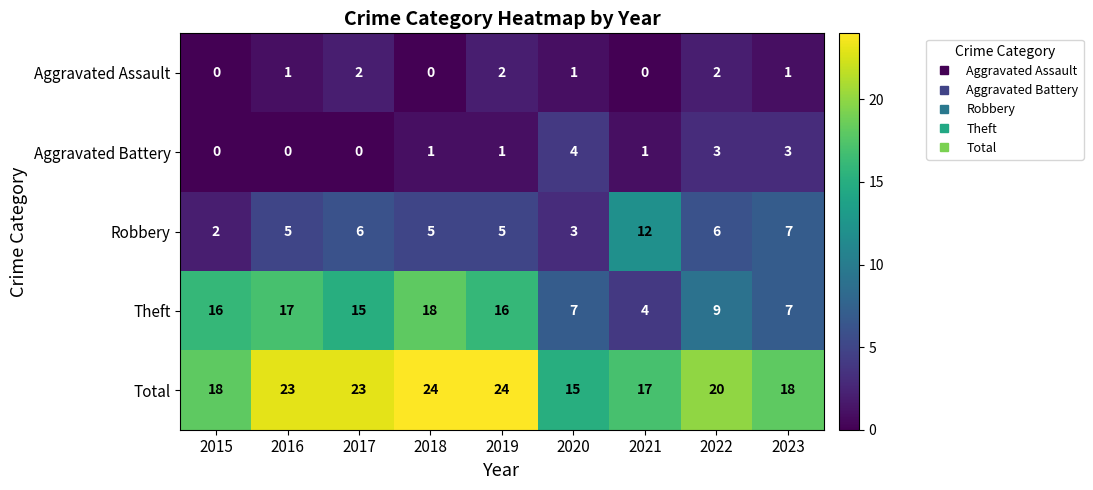

What is the sum of the Robbery values at 2017 and 2021?

18